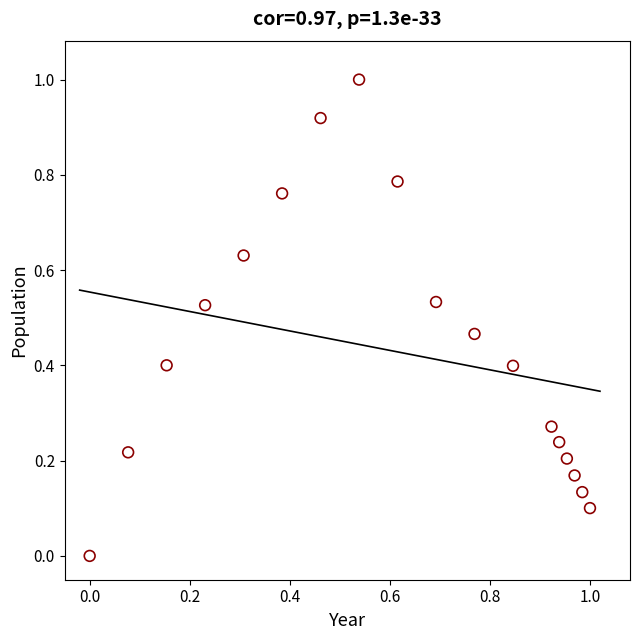

What is the range of Y values (max minus min)?

1.0